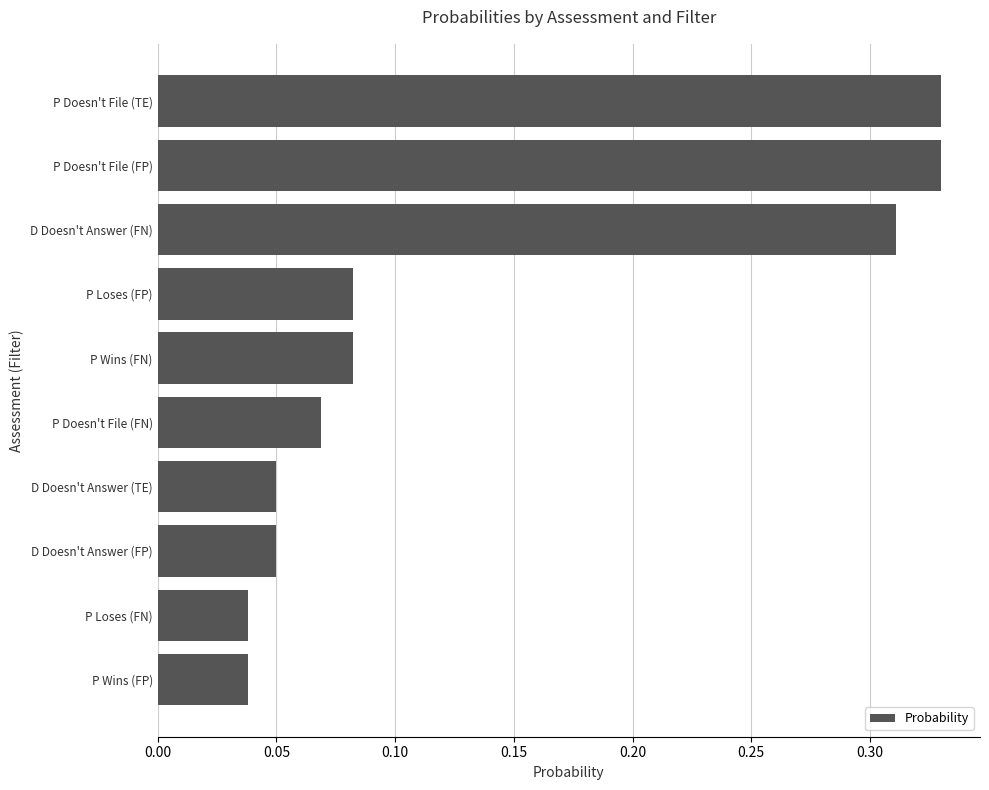

How many bars are there in total?

10